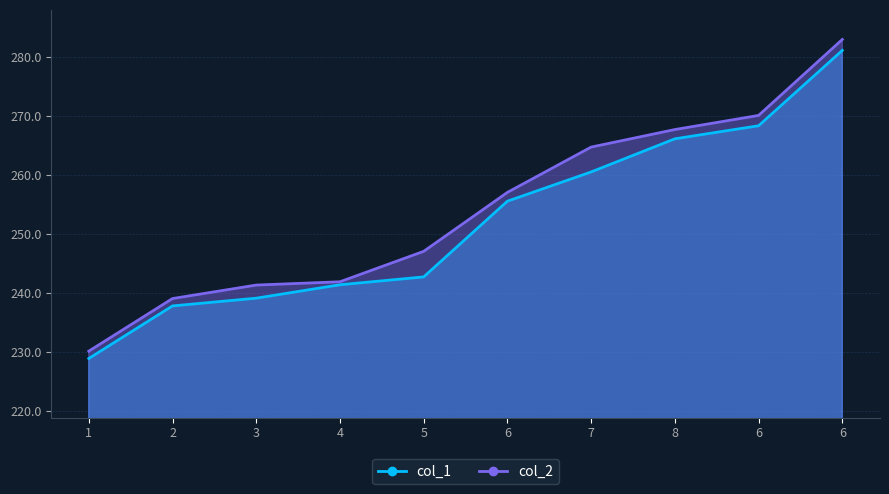

Which series has the largest total across all categories?

col_2